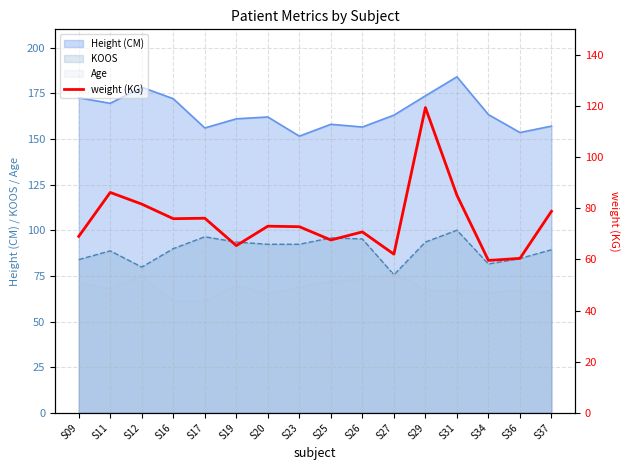

Where is the data nearest to the value 89?

S11